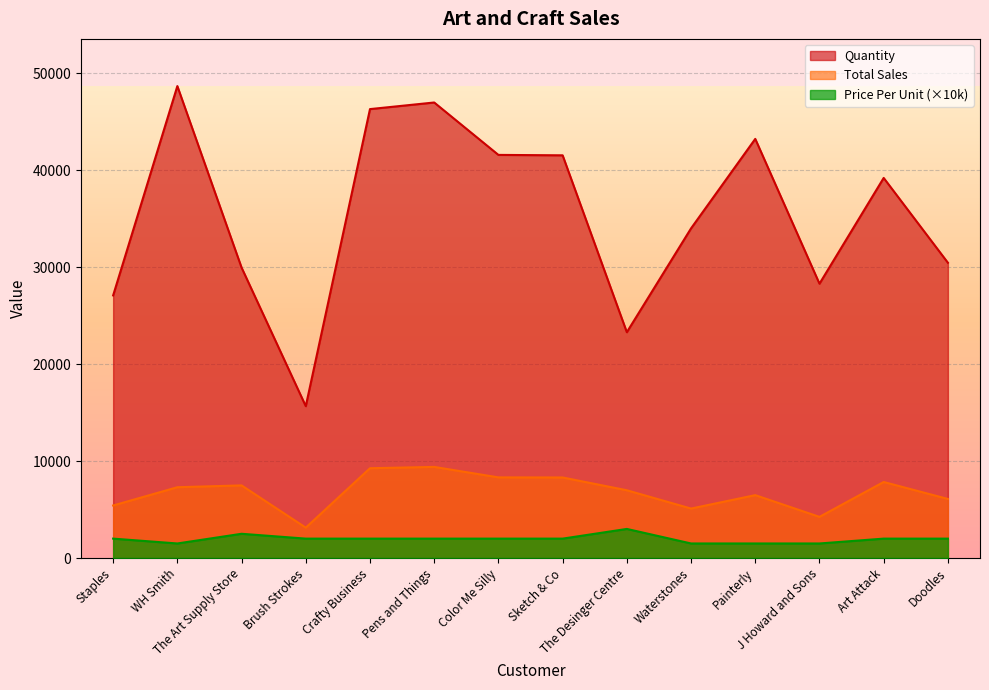

What is the value of the Price Per Unit point at the 1st from the left?

2000.0